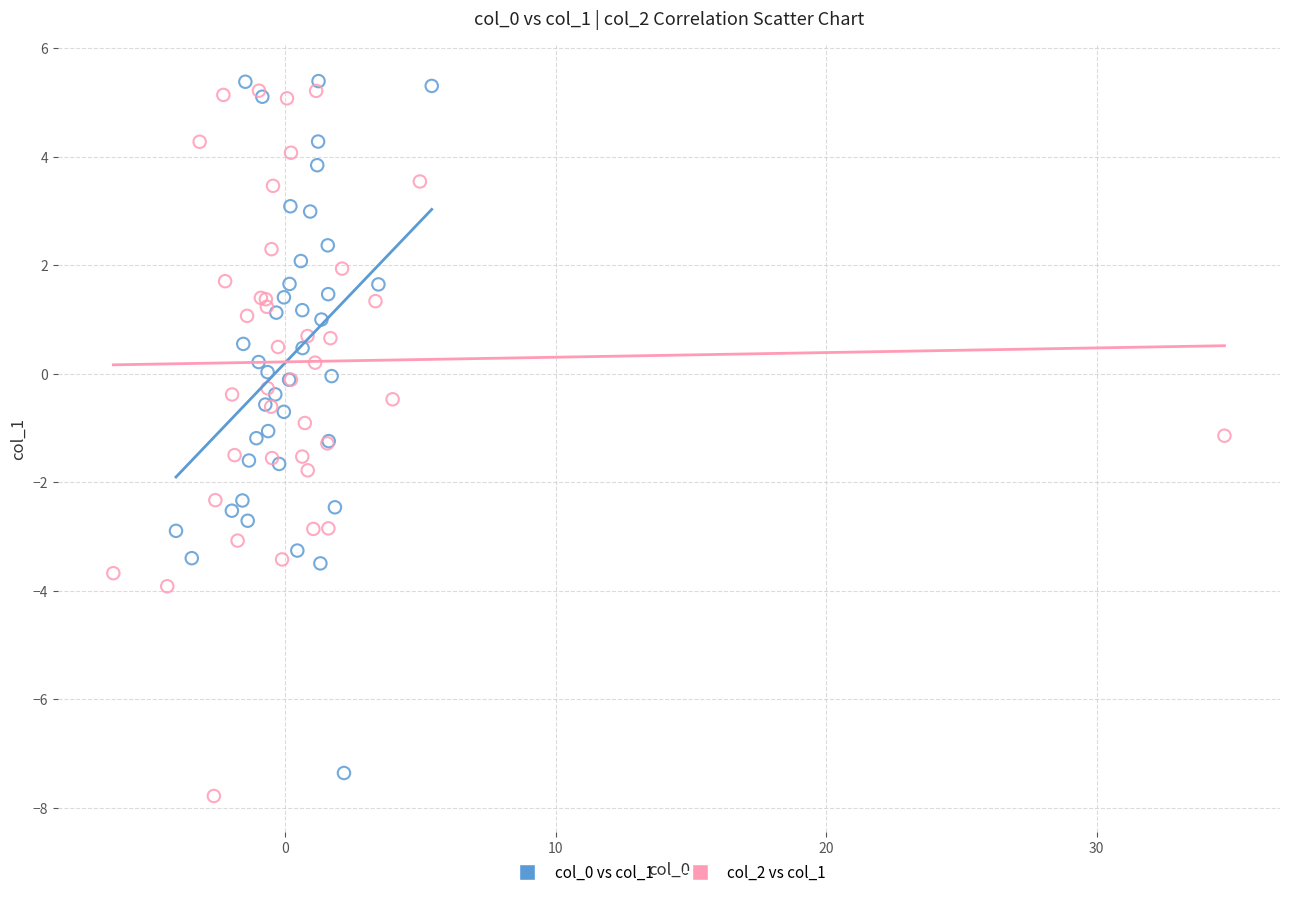

Which series contains the lowest Y value?

col_2 vs col_1